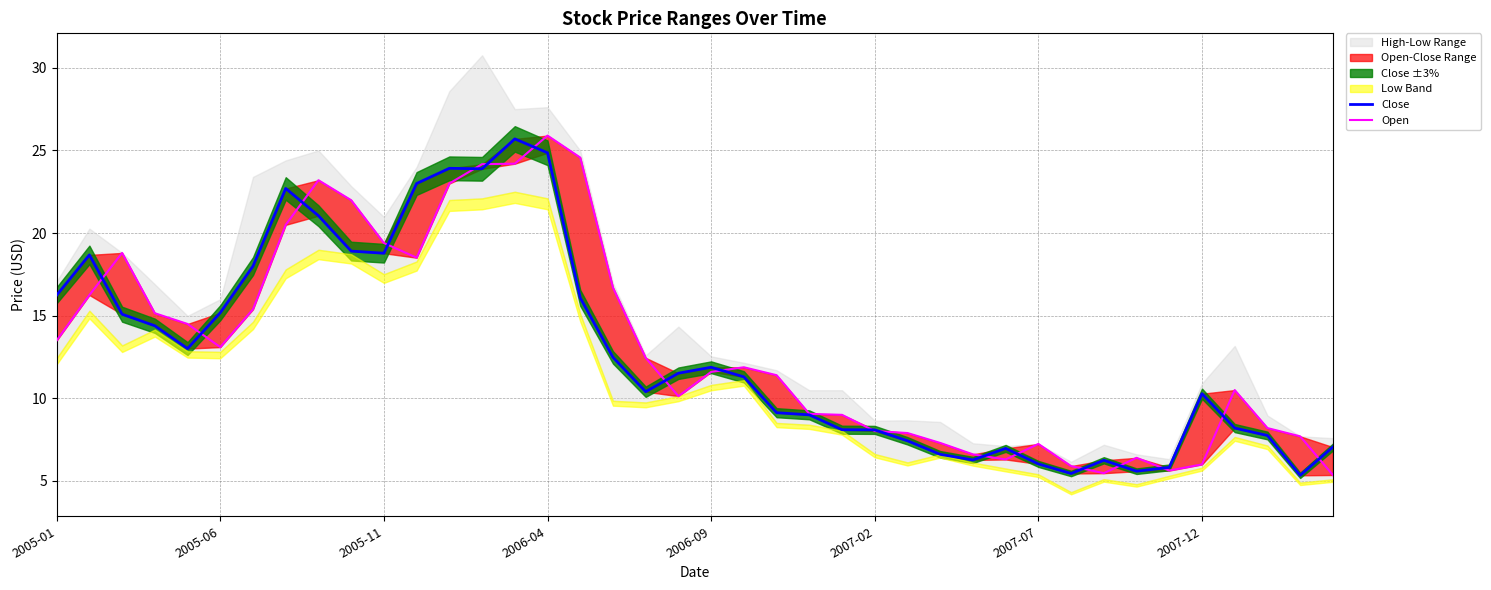

What is the value of the Close point at the 6th from the left?

15.2